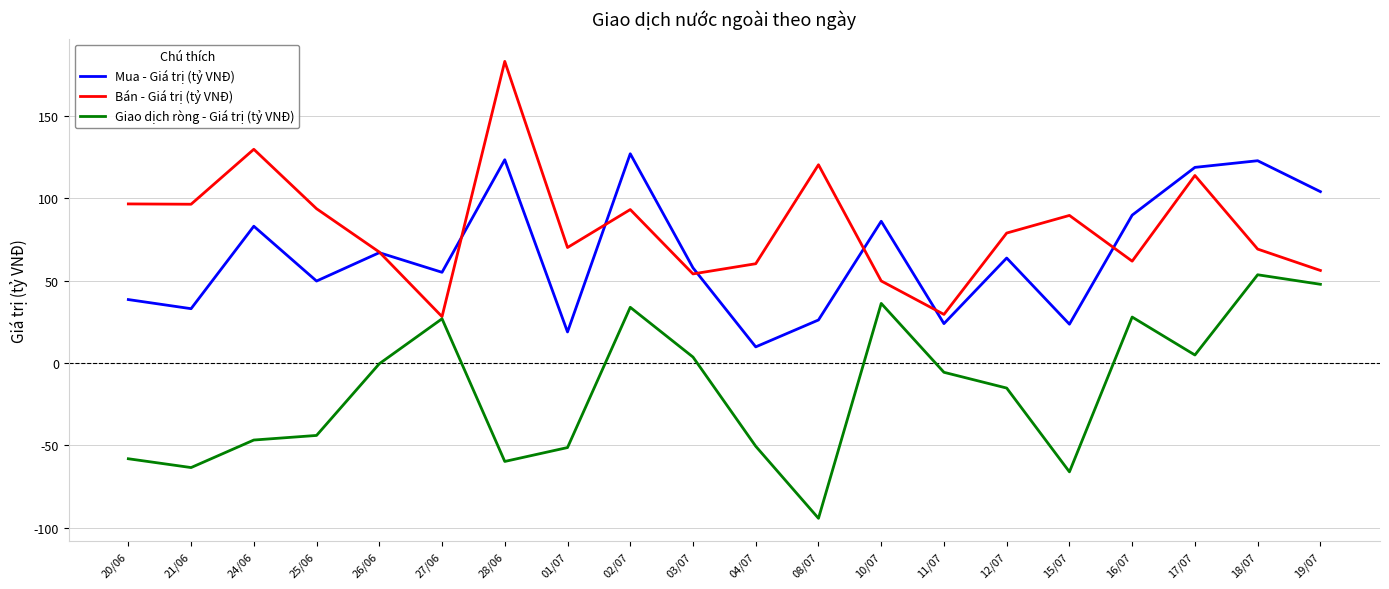

Which series has the widest spread of values?

Bán - Giá trị (tỷ VNĐ)